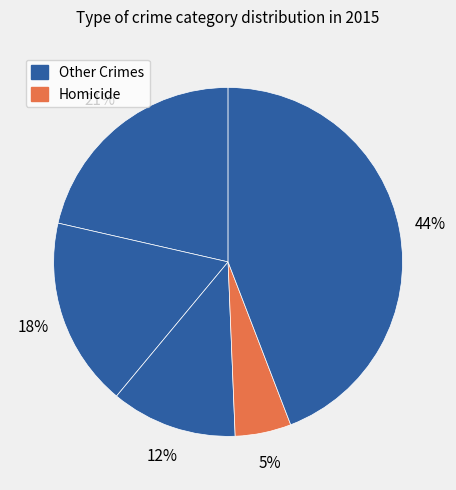

How many slices are in this pie chart?

5